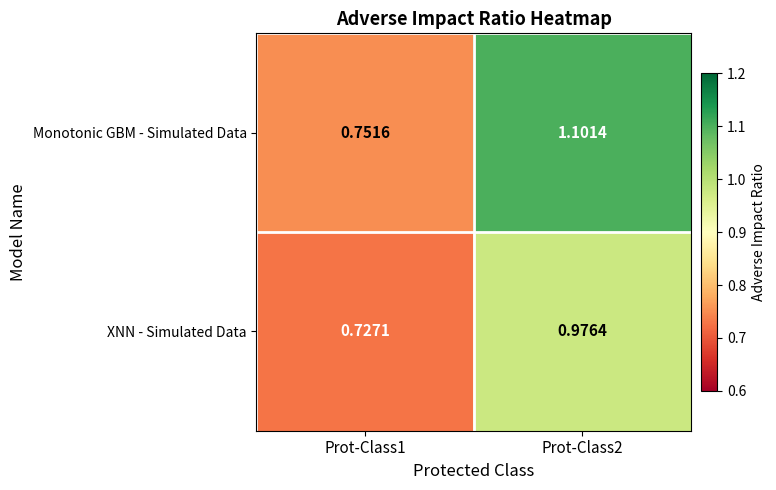

Count the number of categories in the chart.

2